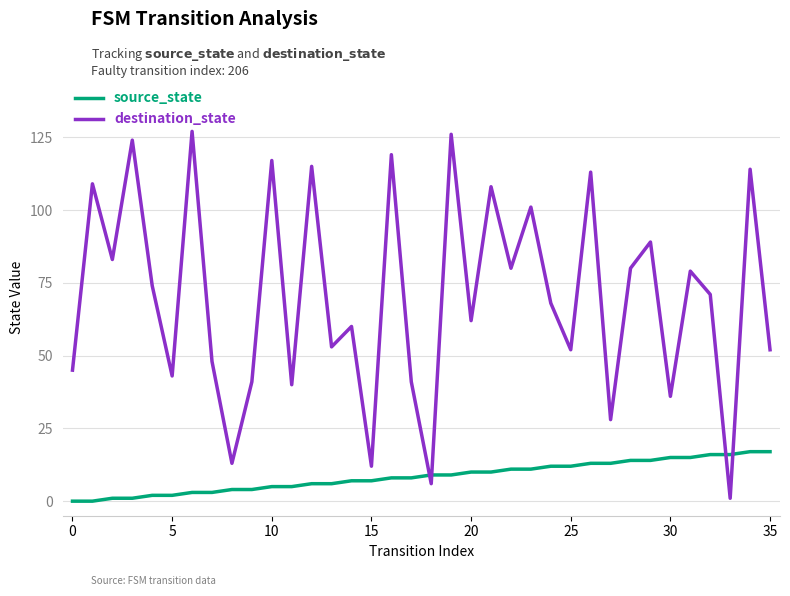

Does the chart display data point markers on the line(s)?

No